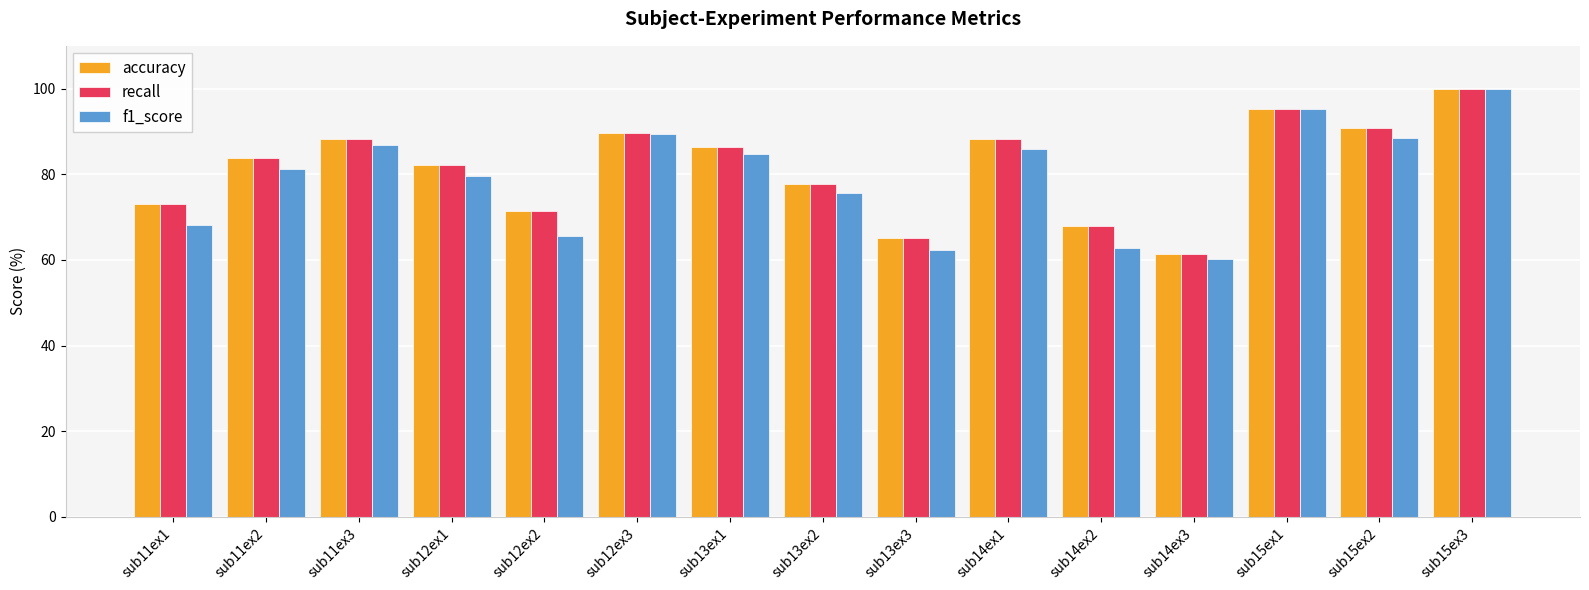

Is the value of accuracy at sub12ex3 greater than the value of f1_score at sub13ex2?

Yes